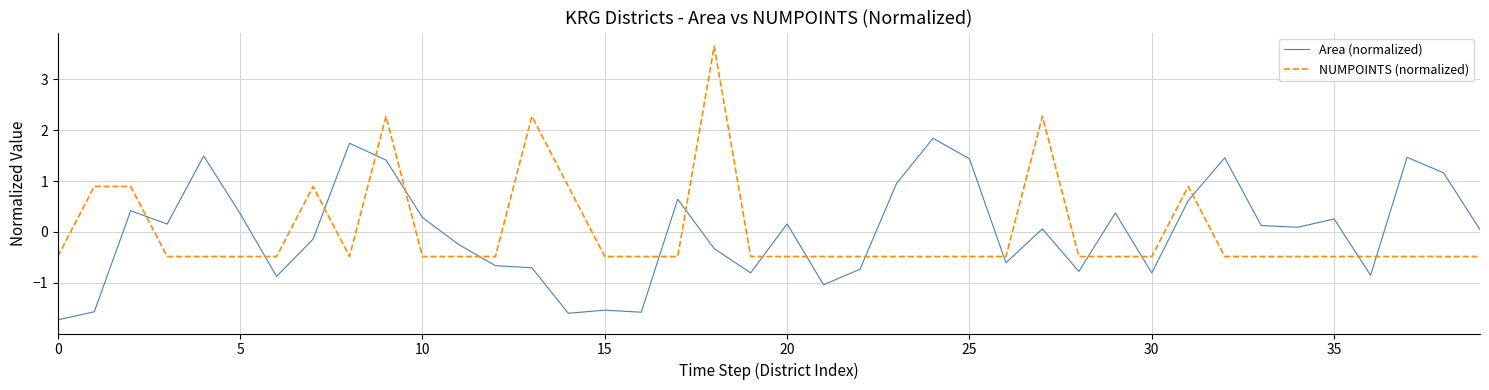

How many lines are shown in the chart?

2